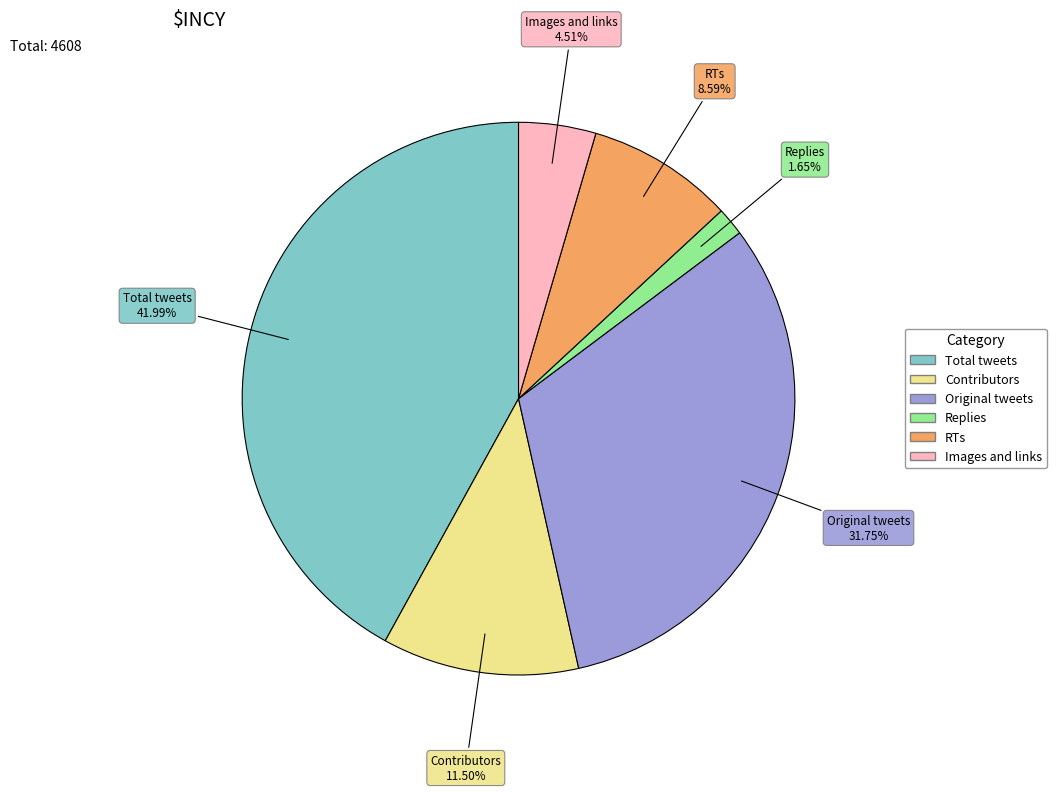

To the nearest percent, what is the difference between the largest and smallest slice percentages?

40%